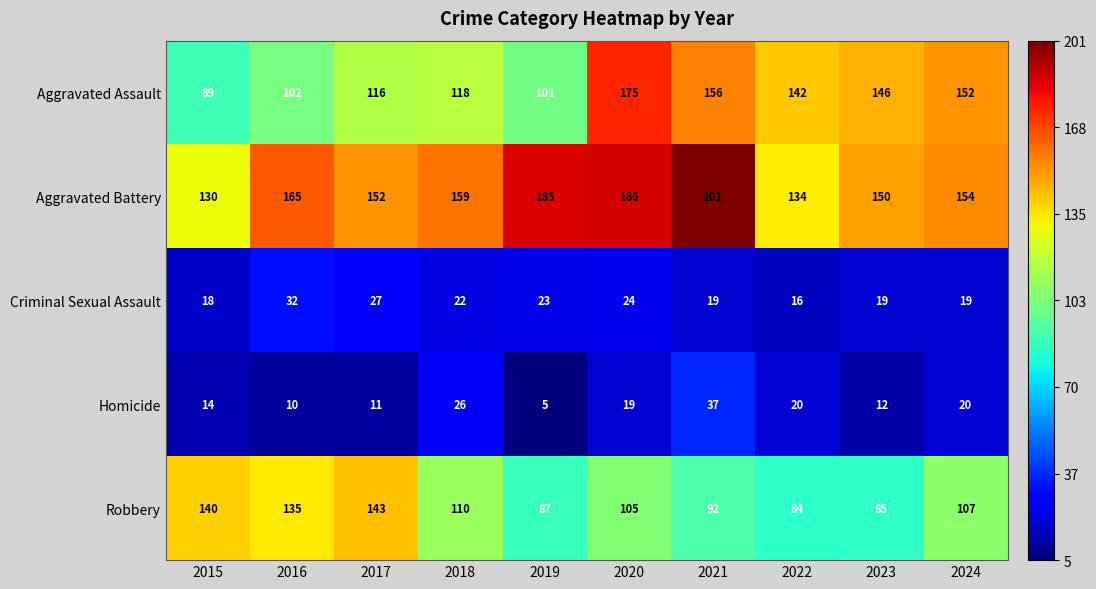

What is the maximum value shown in the chart?

201